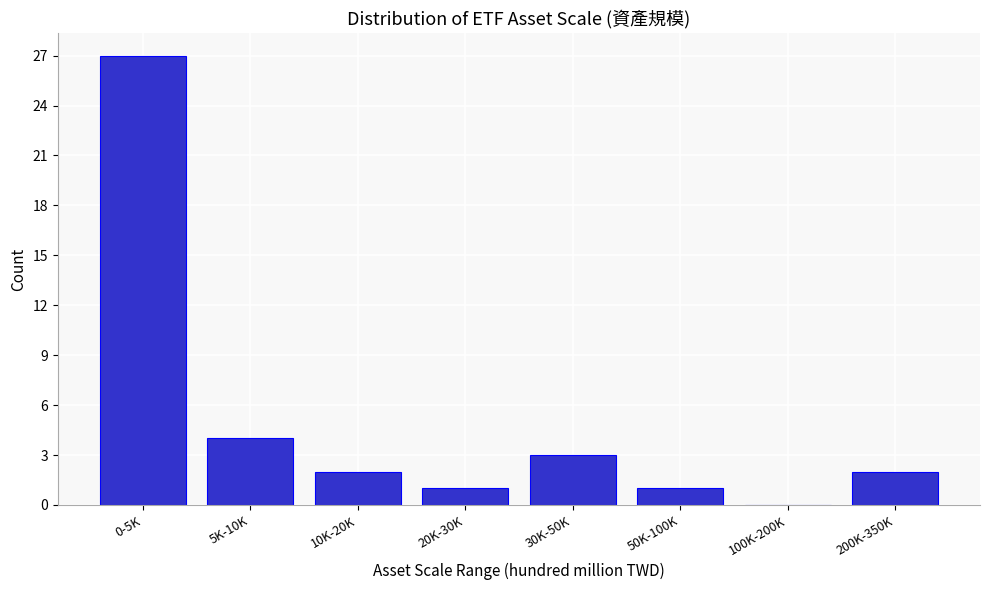

Reading left to right, transcribe all the data shown in this chart.

0-5K=27	5K-10K=4	10K-20K=2	20K-30K=1	30K-50K=3	50K-100K=1	100K-200K=0	200K-350K=2